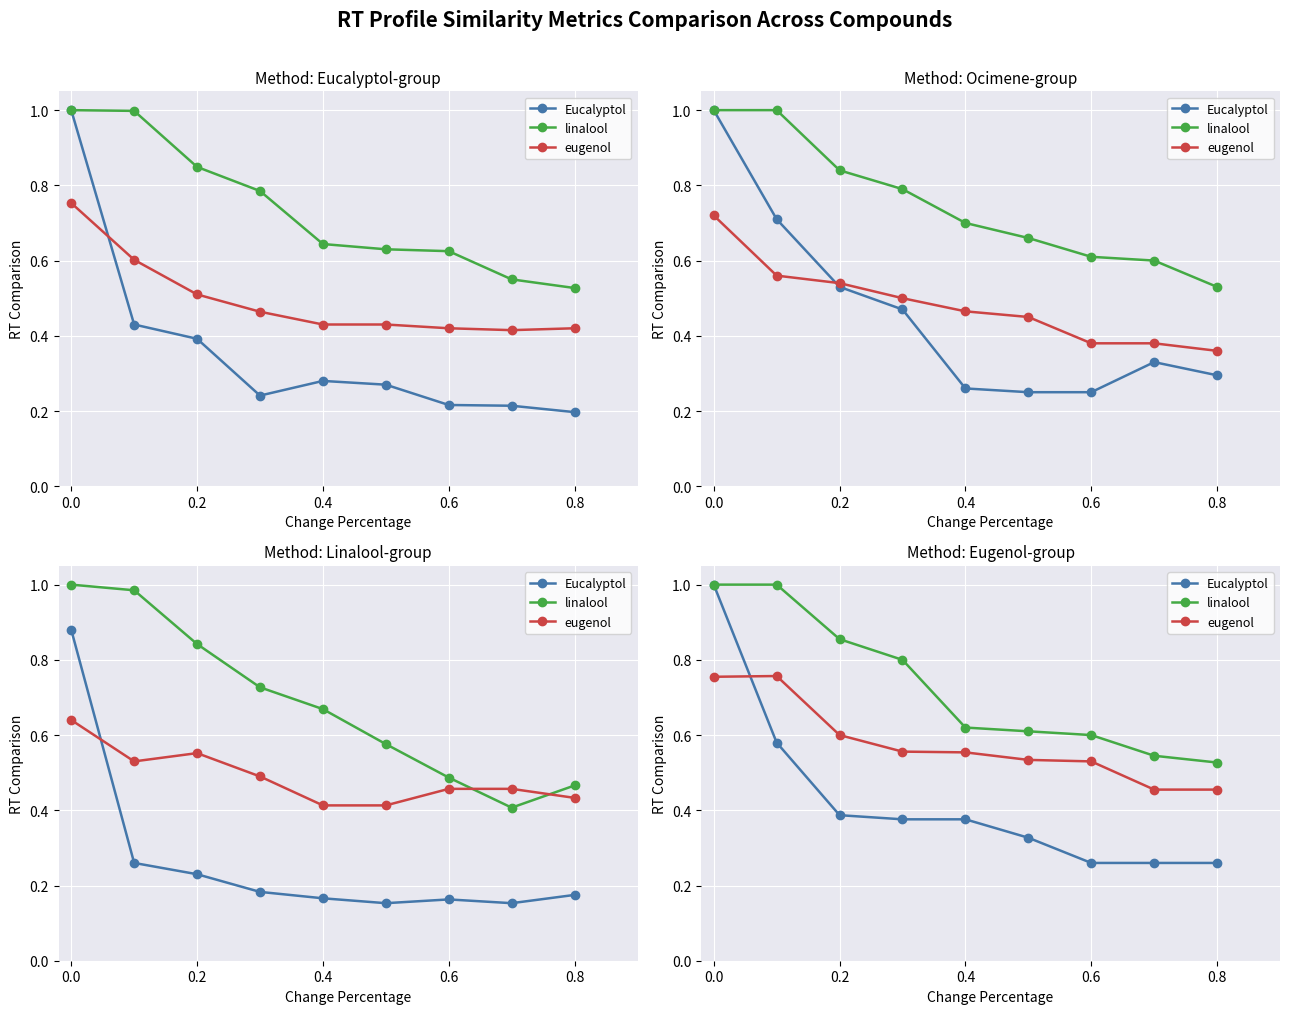

How many series are shown in this chart?

3